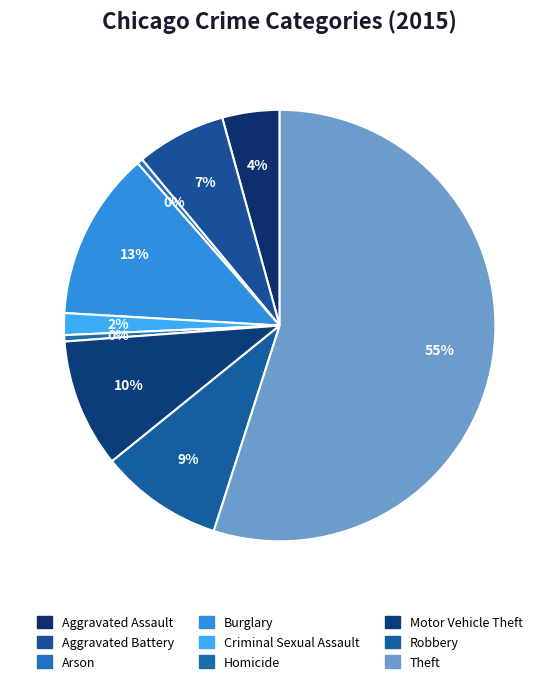

What is the largest slice in the pie chart?

Theft